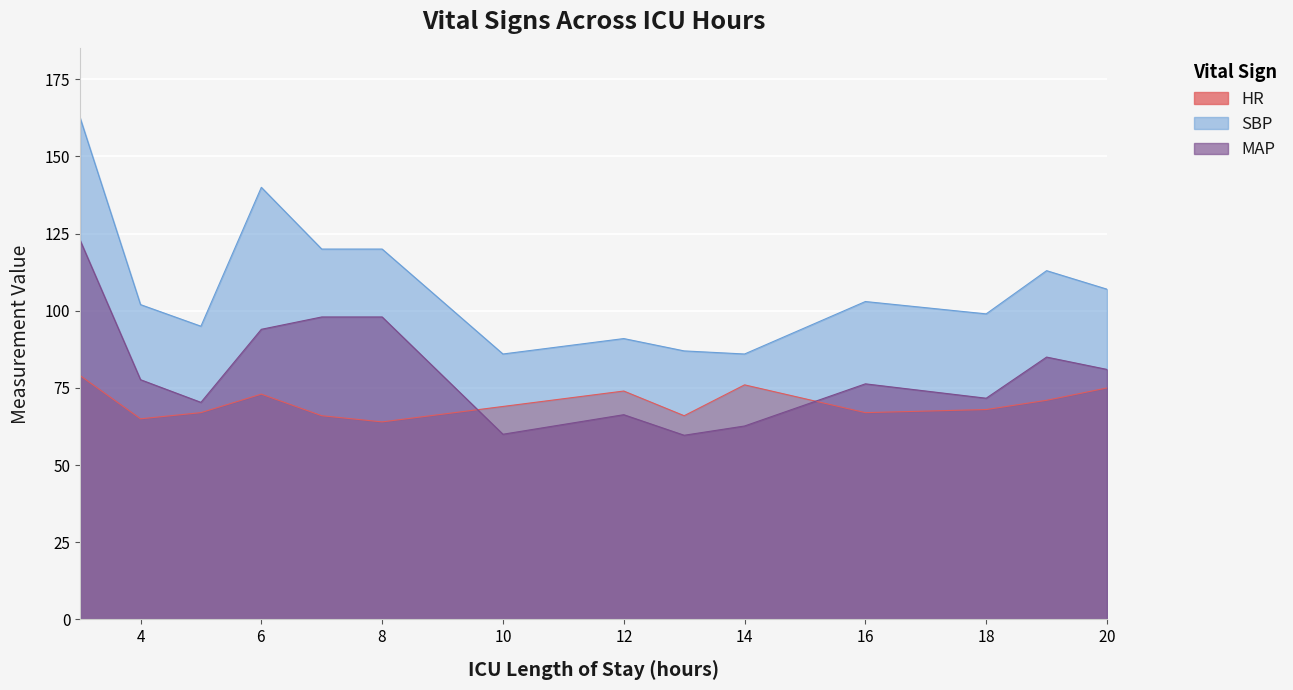

Which category has the highest value across all series?

3